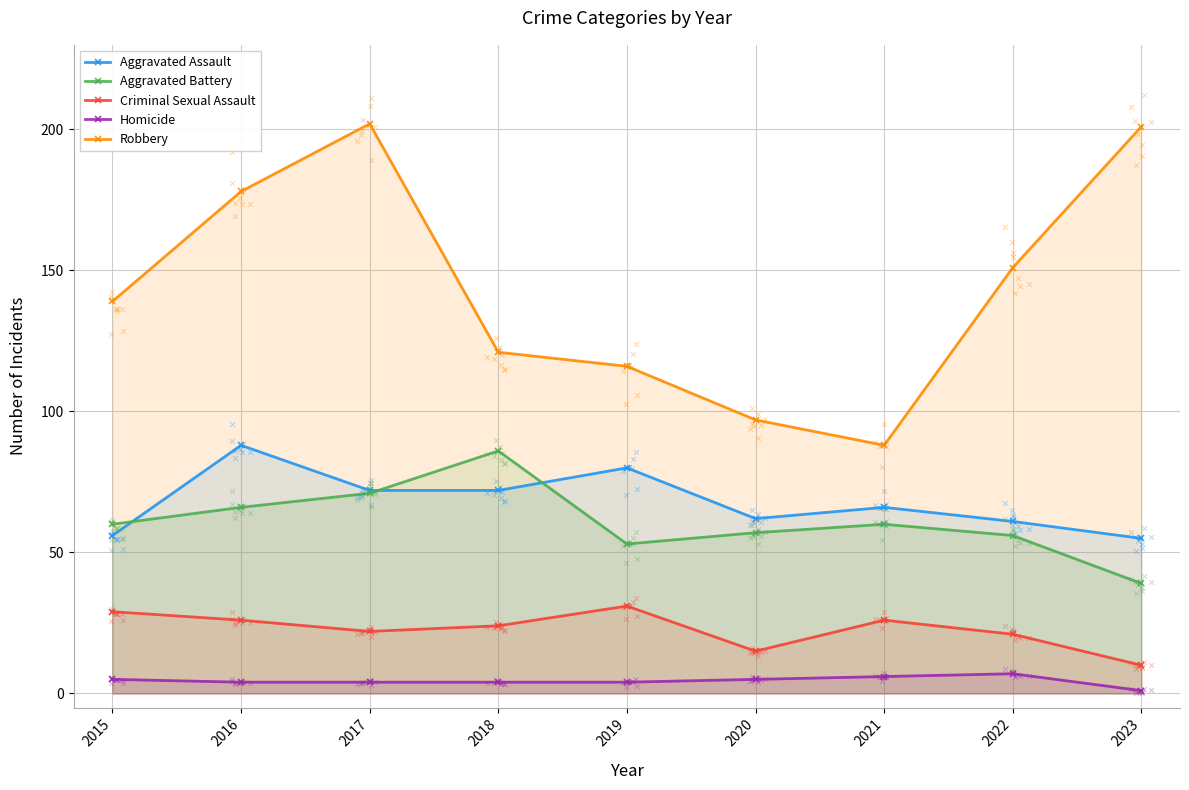

At which category is the sum across all series the highest?

2017